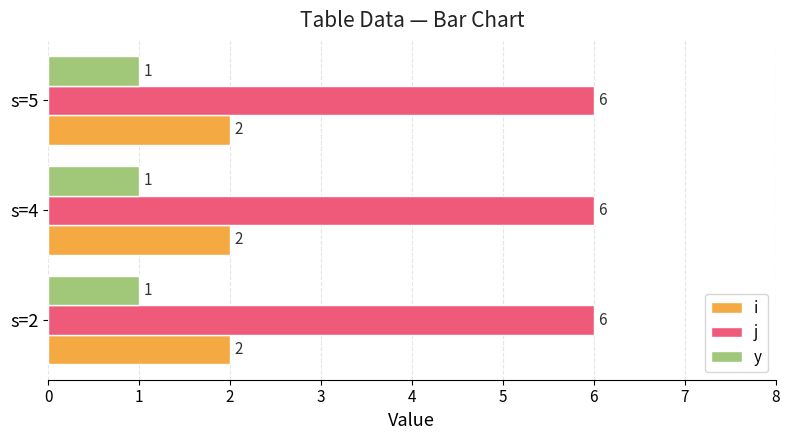

What are all the series names shown in the legend?

i, j, y